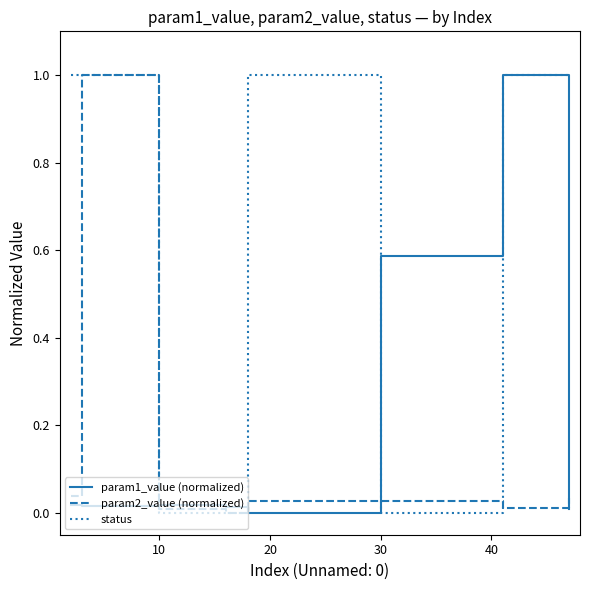

What is the greatest value displayed?

1.0